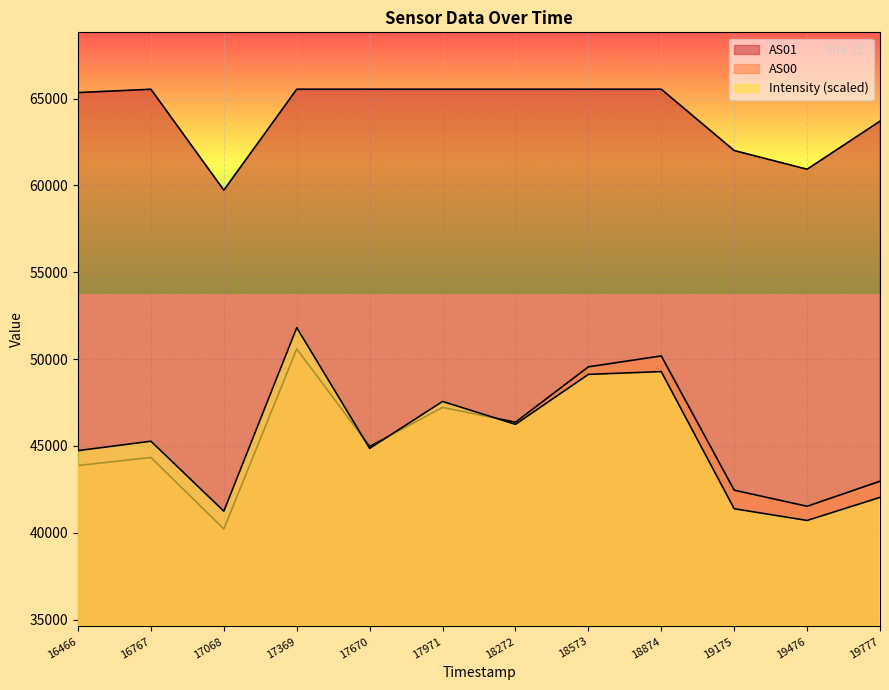

What is the sum of the AS00 values at 17670 and 18272?

91331.0